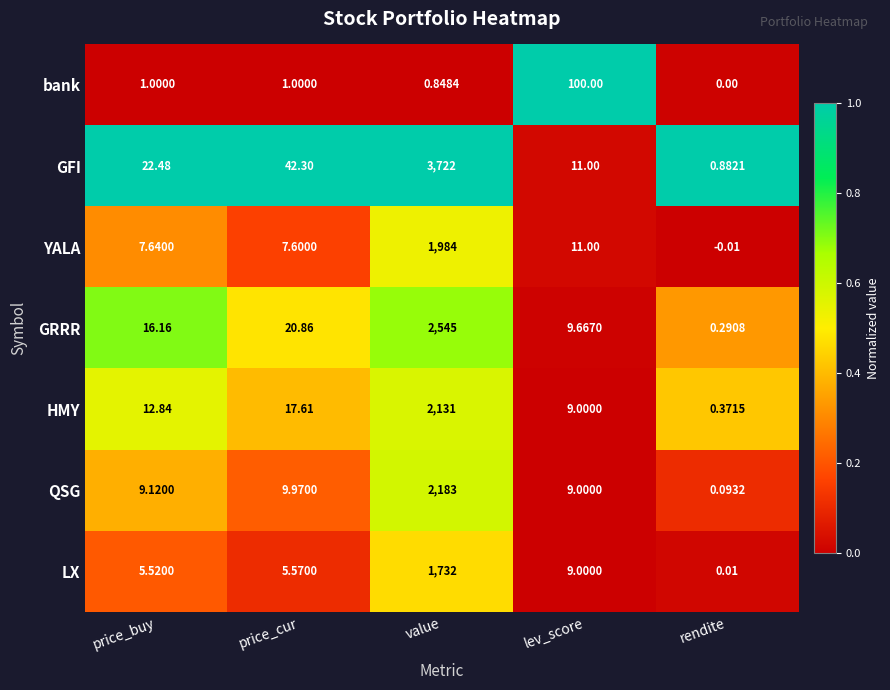

Between value and rendite, which series saw the biggest shift?

GFI